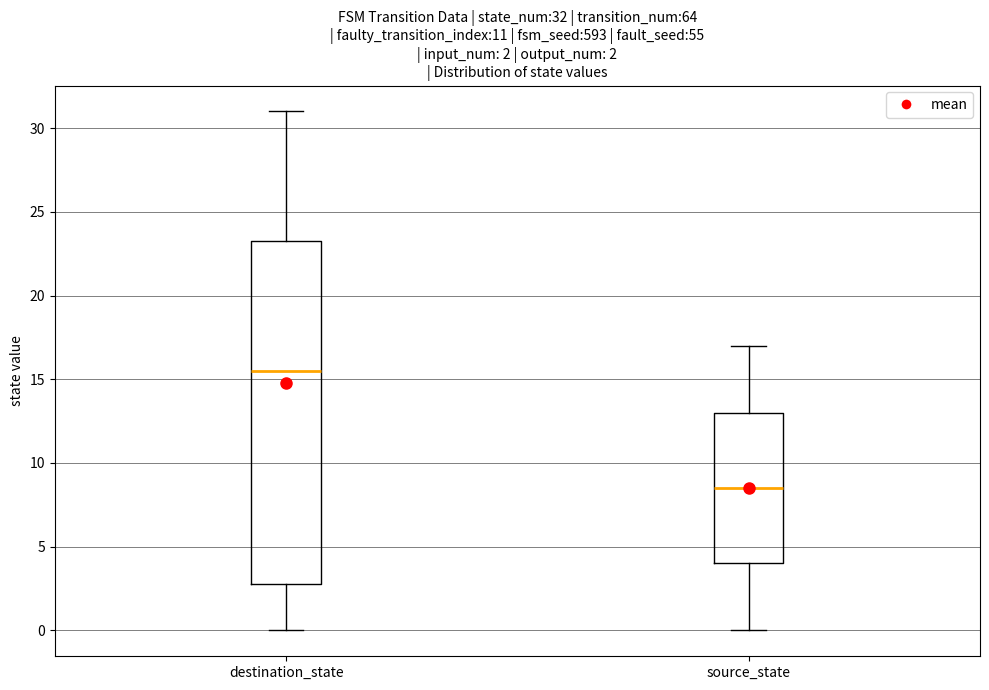

Which box's median line is the highest?

destination_state